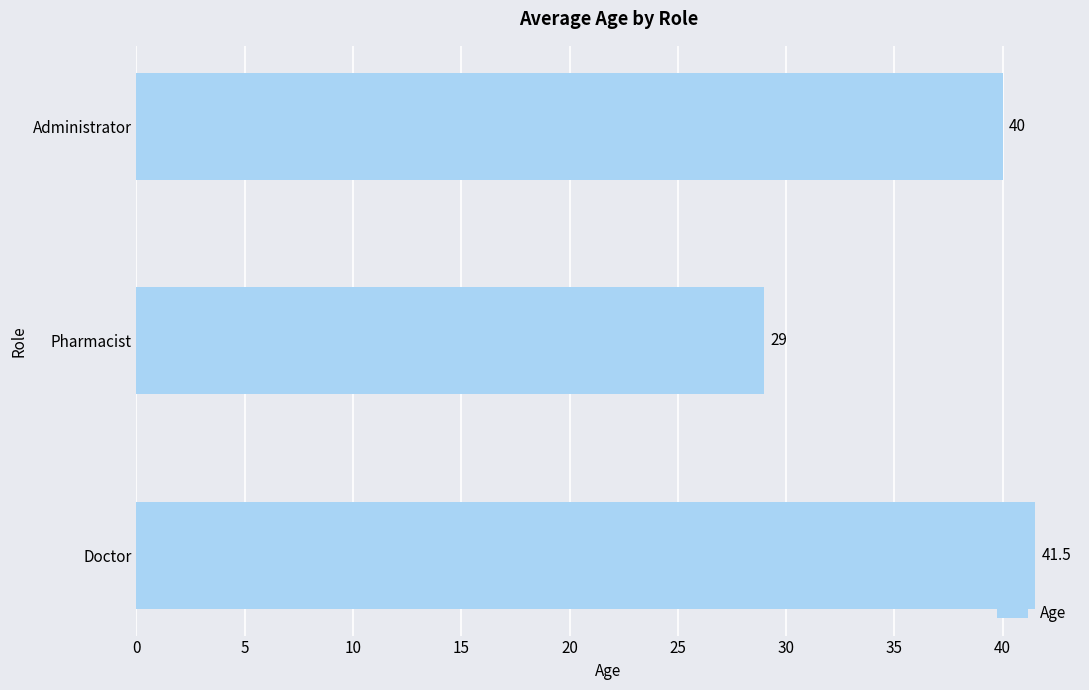

What is the change in value from Pharmacist to Administrator?

+11.0